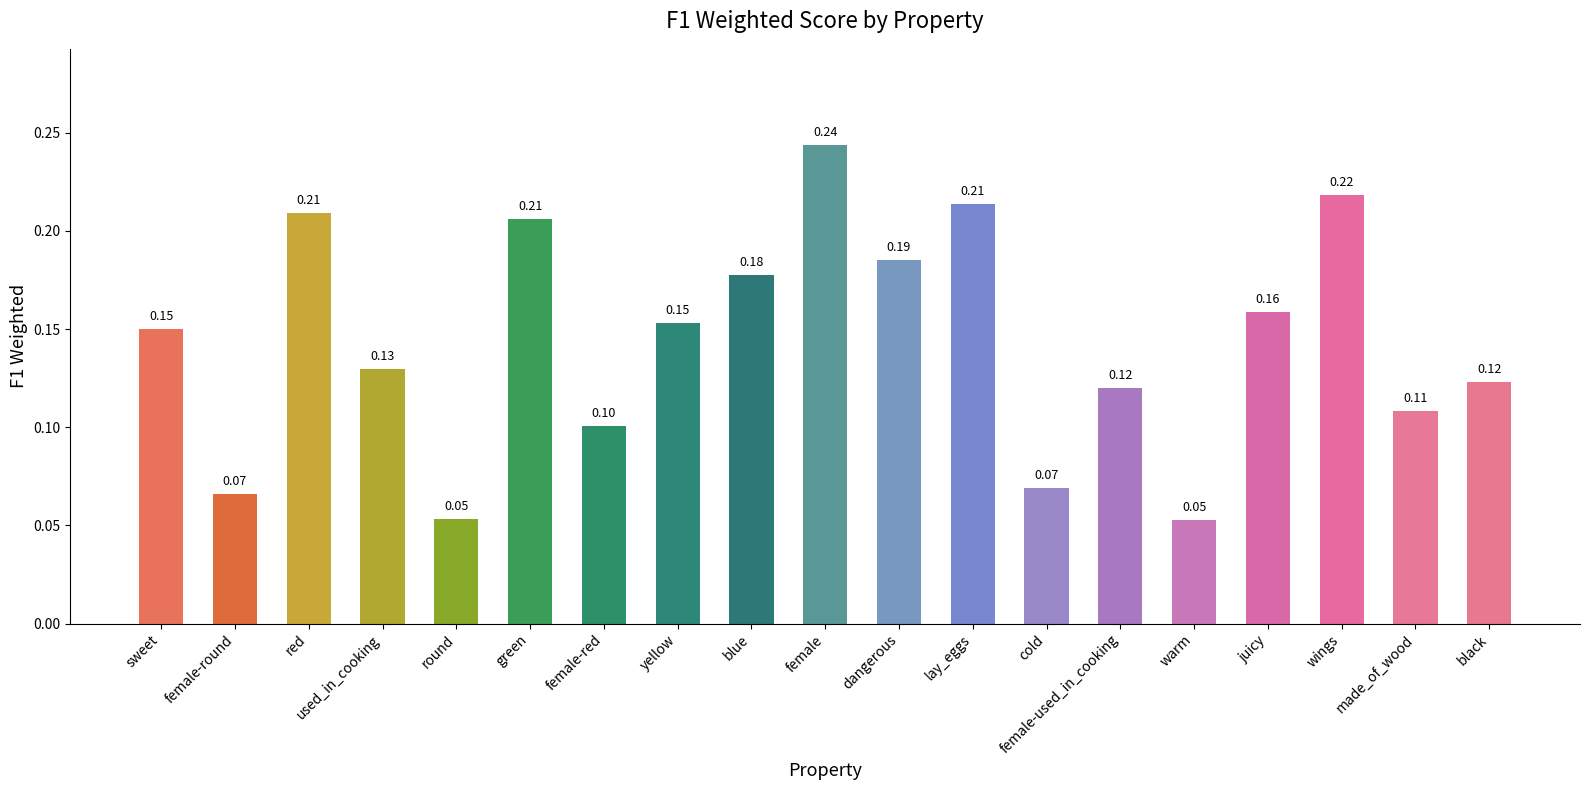

What is the average value?

0.1